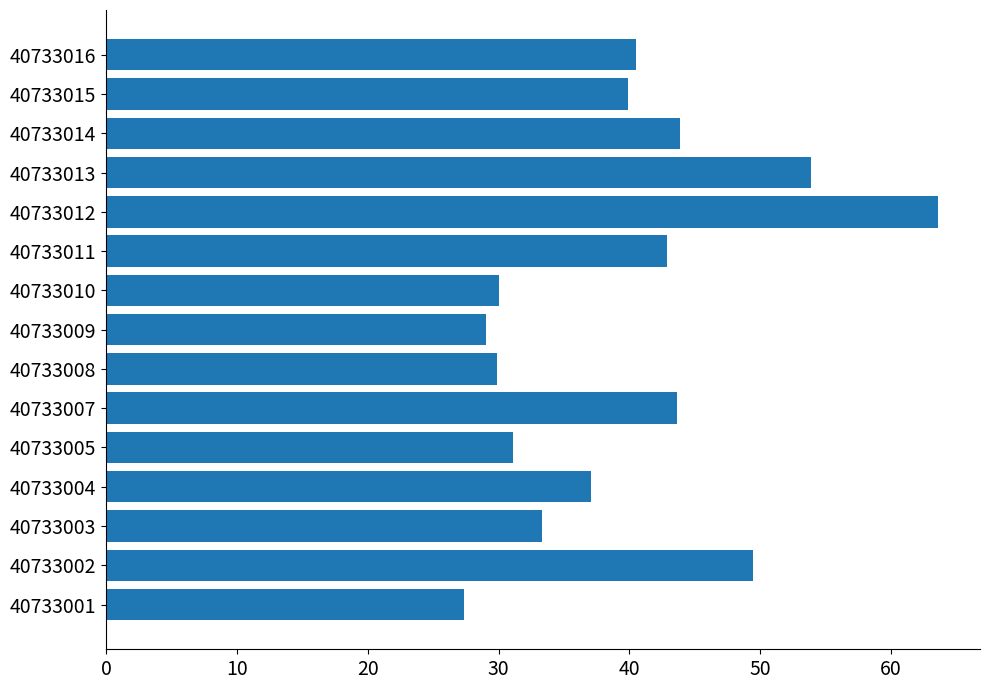

What is the change in value from 40733002 to 40733003?

-16.2